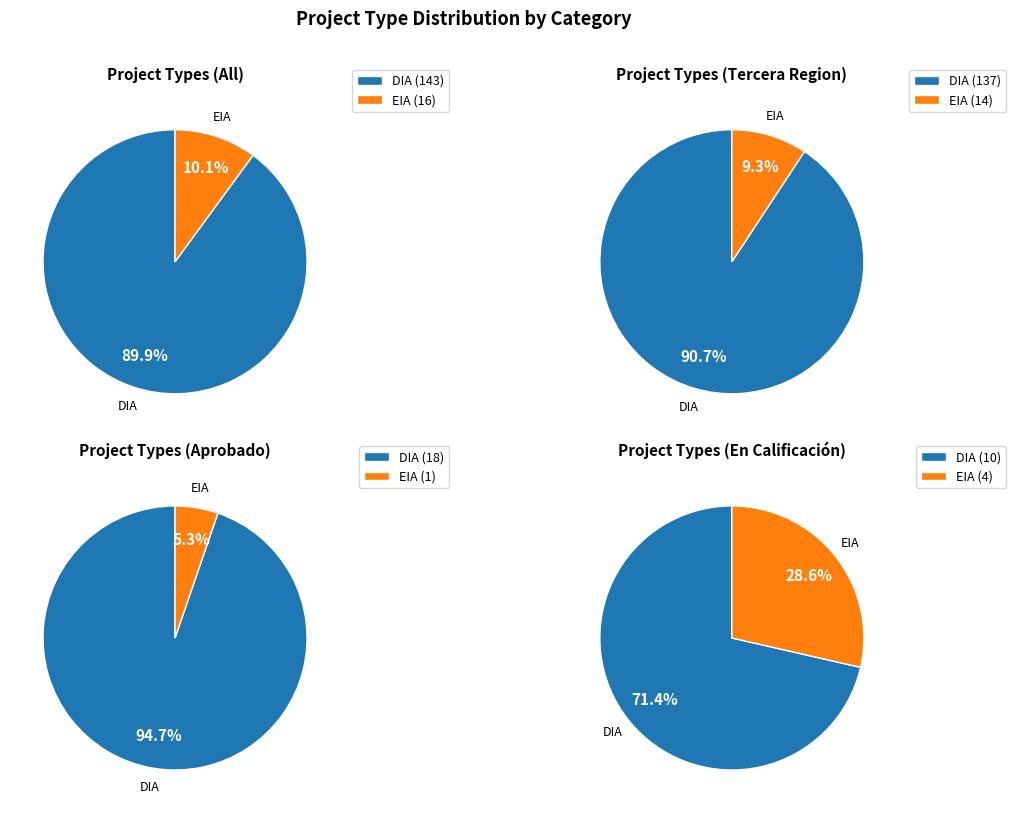

Which slice is the smallest?

EIA